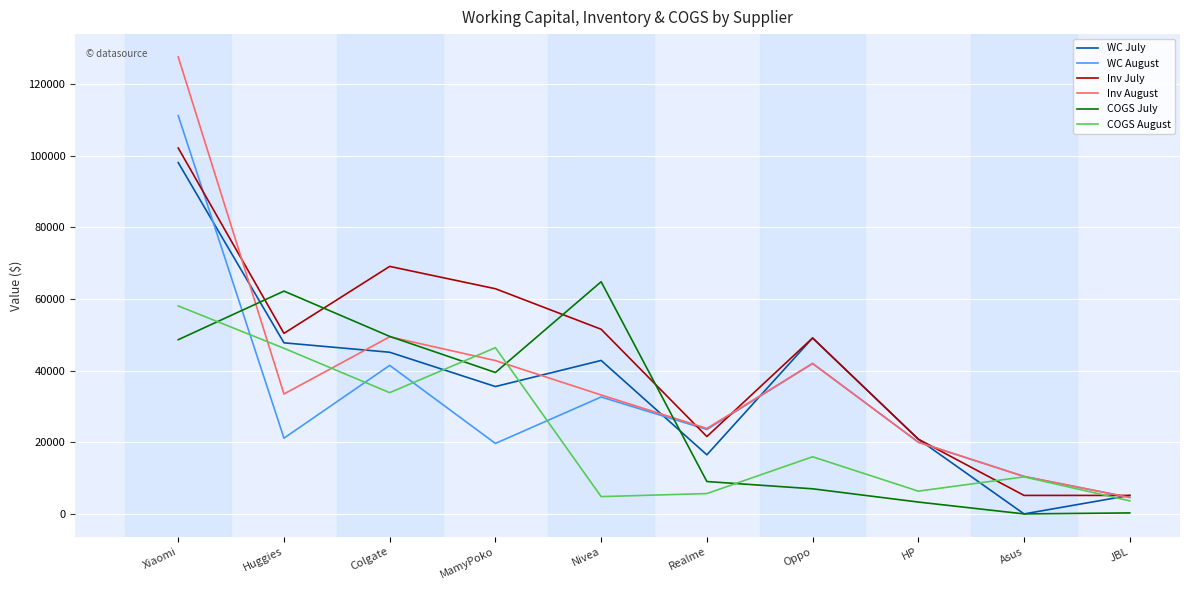

Which series has the widest spread of values?

Inv August